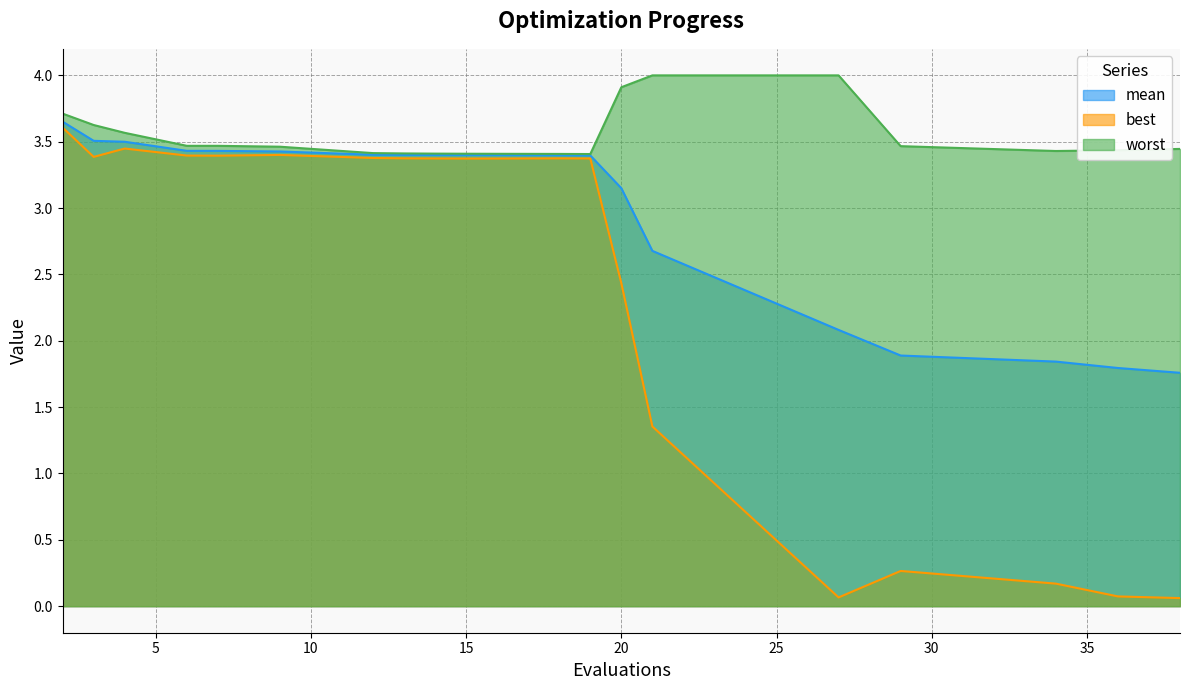

At which label does best reach its peak?

2